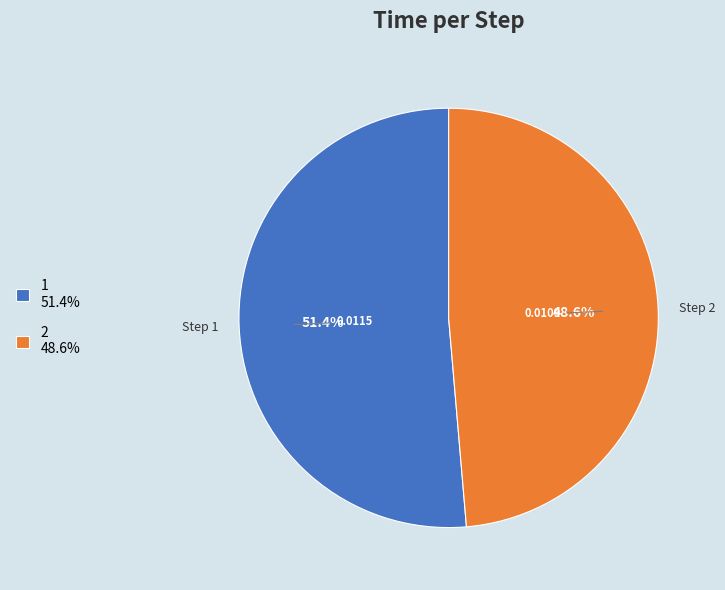

To the nearest percent, what is the combined percentage of 2 and 1?

100%